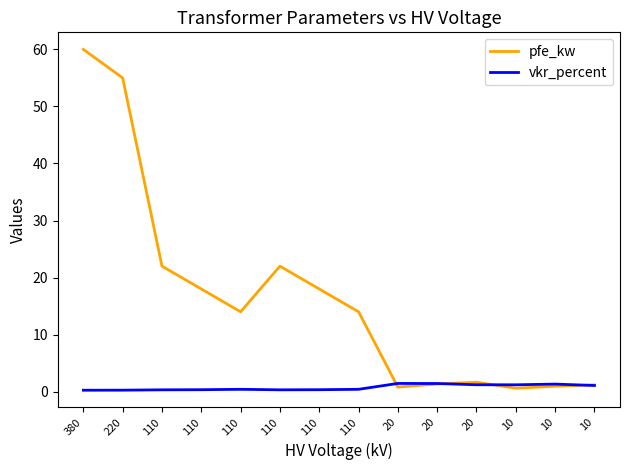

Reading left to right, what are all the values shown in this chart?

pfe_kw: 60.0	55.0	22.0	18.0	14.0	22.0	18.0	14.0	0.8	1.4	1.6	0.6	0.9	1.2
vkr_percent: 0.2	0.3	0.3	0.3	0.4	0.3	0.3	0.4	1.4	1.4	1.2	1.2	1.3	1.1